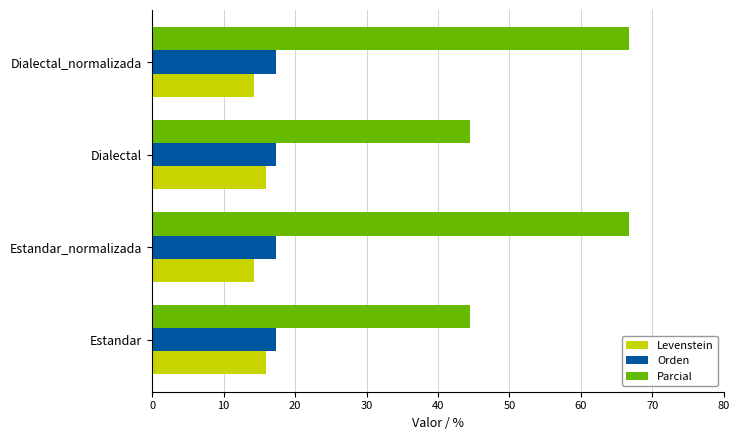

True or false: Orden has a value of 25.9 at Estandar.

False